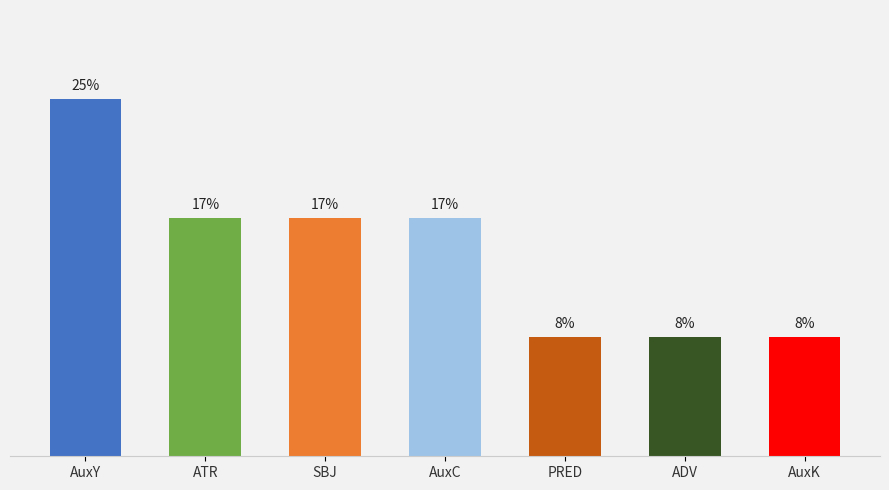

Rank the categories by value from highest to lowest.

AuxY, ATR, SBJ, AuxC, PRED, ADV, AuxK